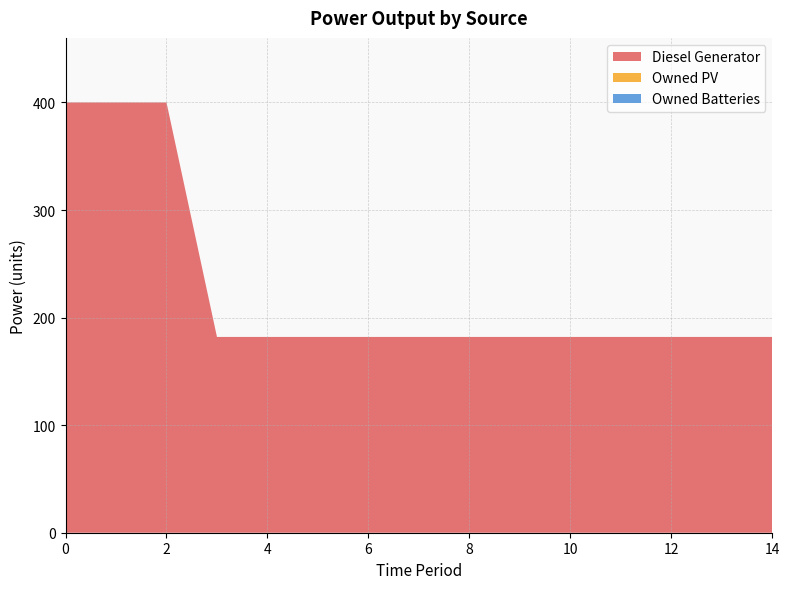

Reading right to left, list all the values displayed in this chart.

Diesel Generator: 182	182	182	182	182	182	182	182	182	182	182	182	400	400	400
Owned PV: 0	0	0	0	0	0	0	0	0	0	0	0	0	0	0
Owned Batteries: 0	0	0	0	0	0	0	0	0	0	0	0	0	0	0